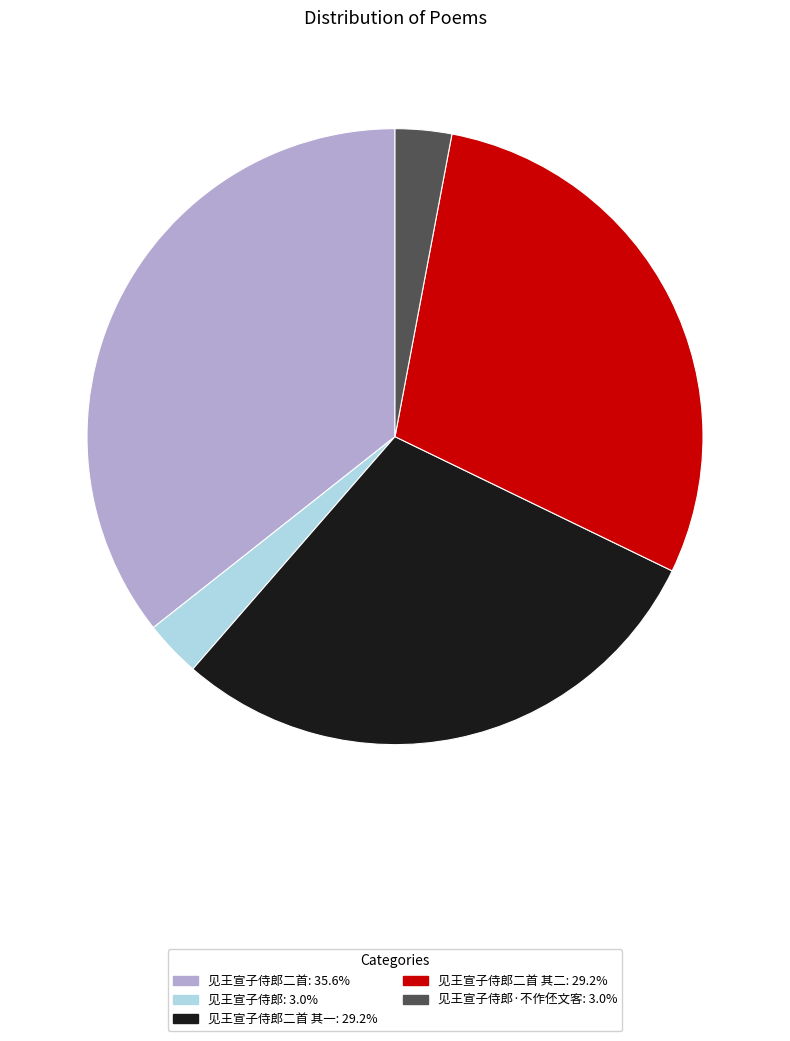

Does any single category account for the majority?

No